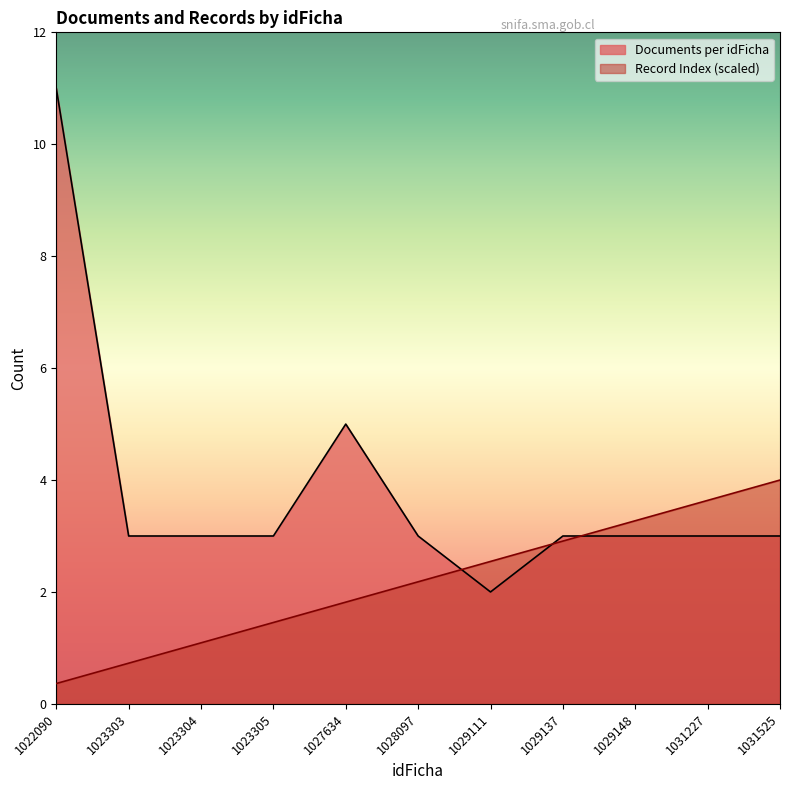

Does the chart display data point markers on the line(s)?

No